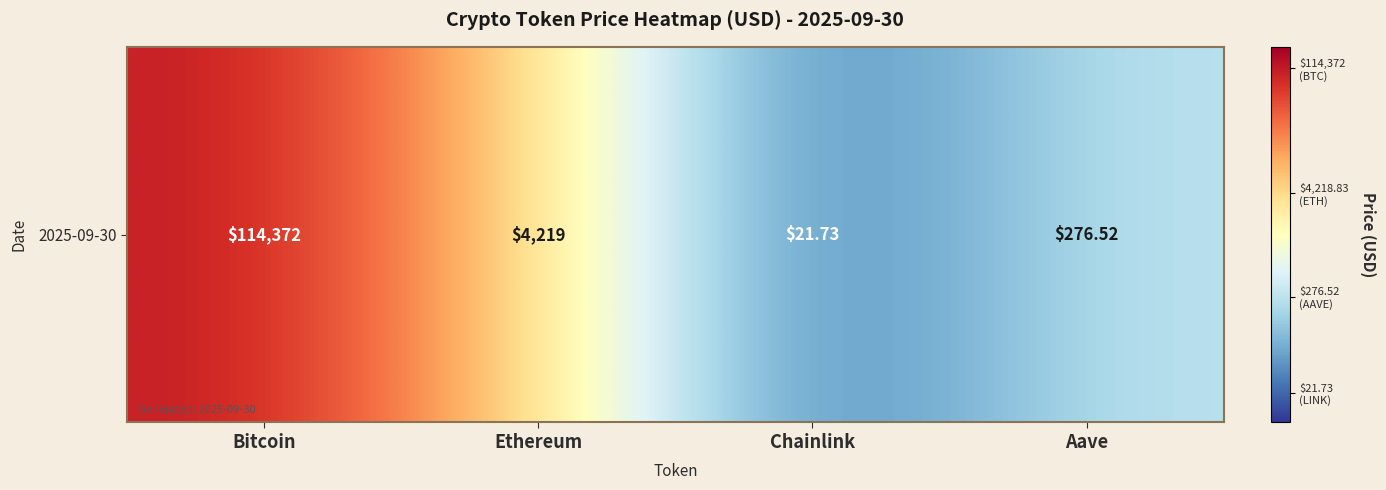

The value at Chainlink is 0.4. True or false?

False